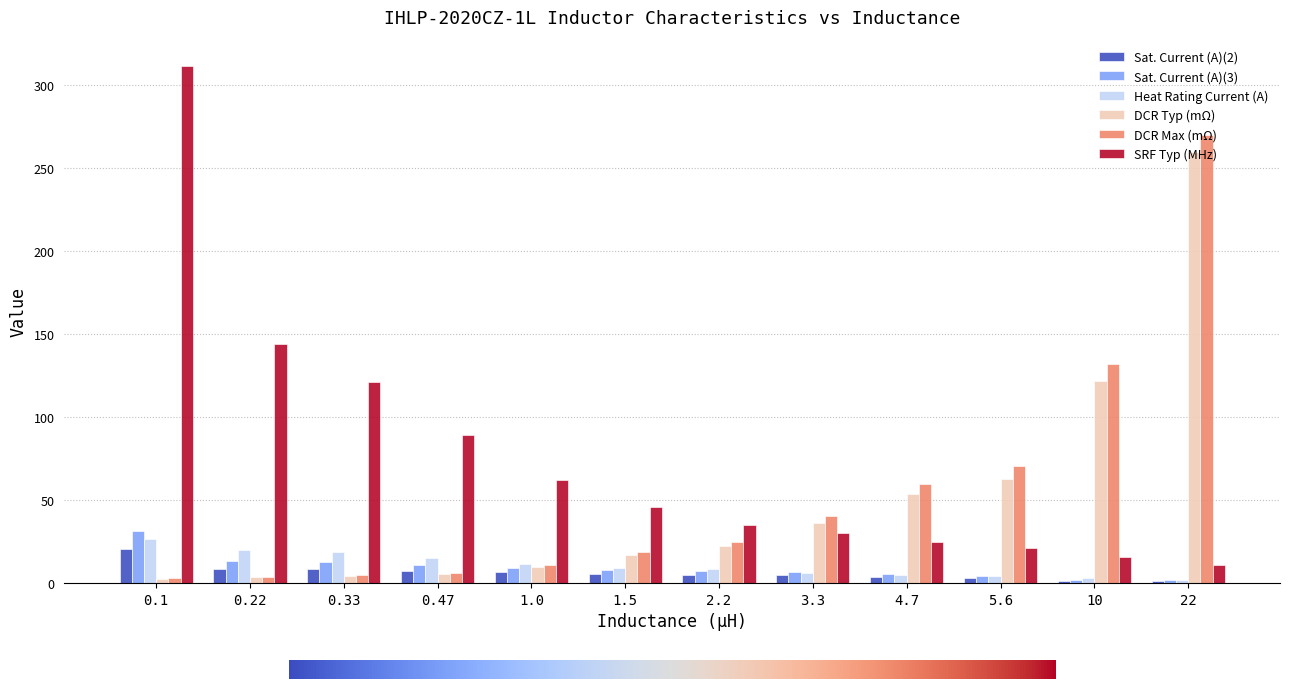

What is the minimum value for SRF Typ (MHz)?

10.9